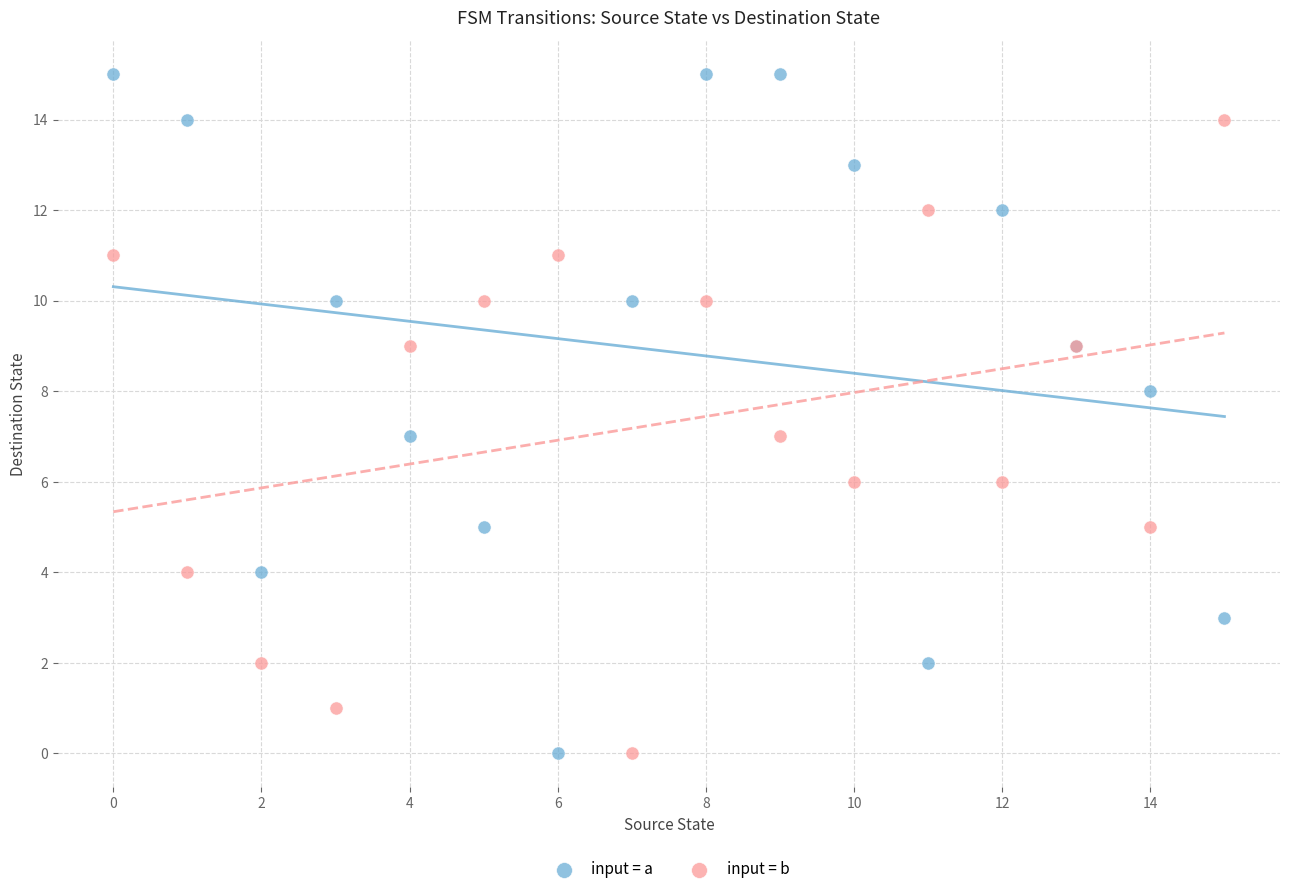

What are all the series names shown in the legend?

input = a, input = b